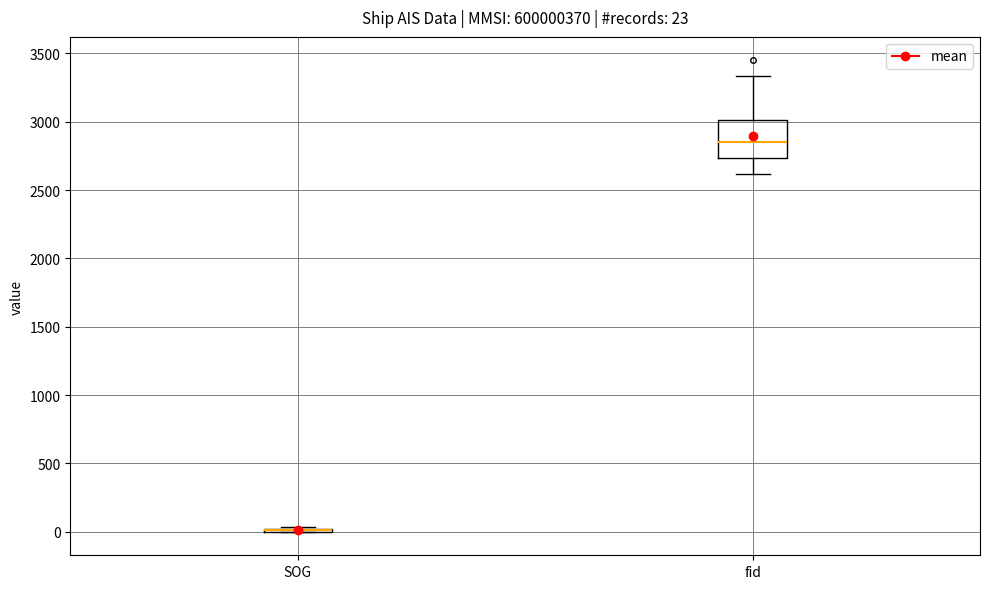

Comparing the boxes themselves (not the whiskers), which one is the tallest?

fid